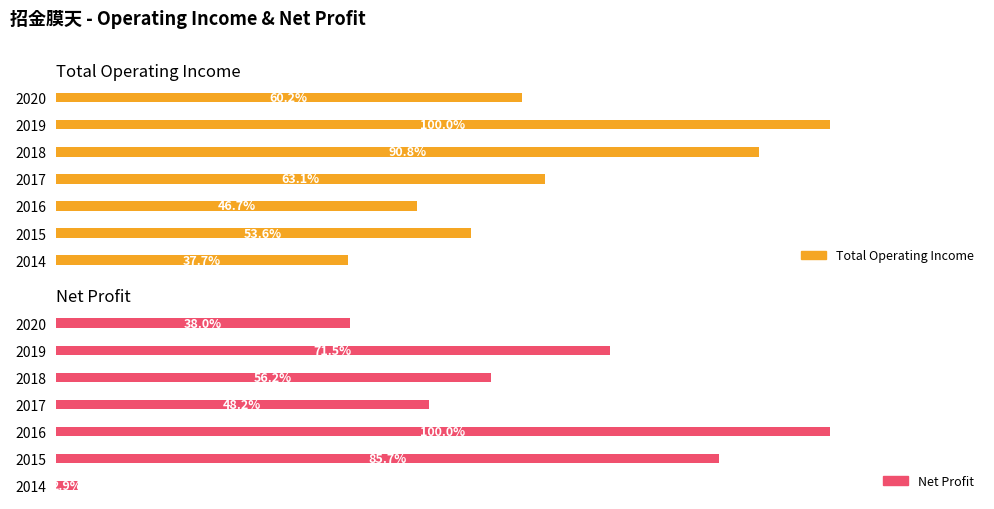

At 2015, list the series in order from smallest to largest.

Total Operating Income, Net Profit